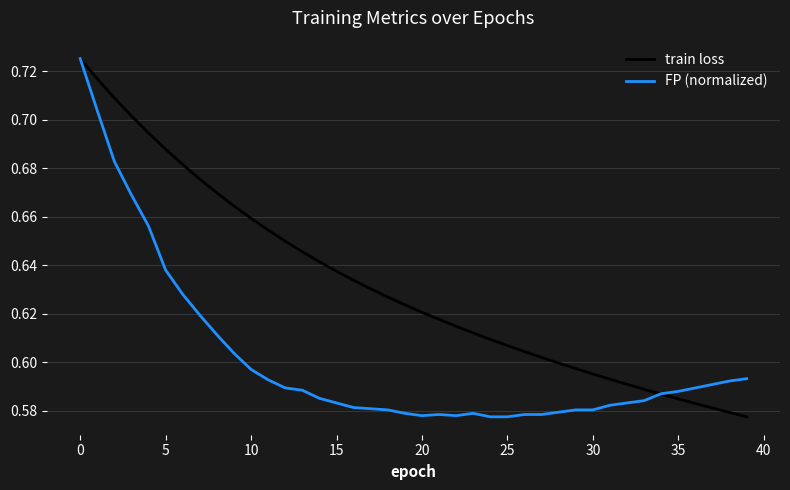

Which series has the largest total across all categories?

train loss